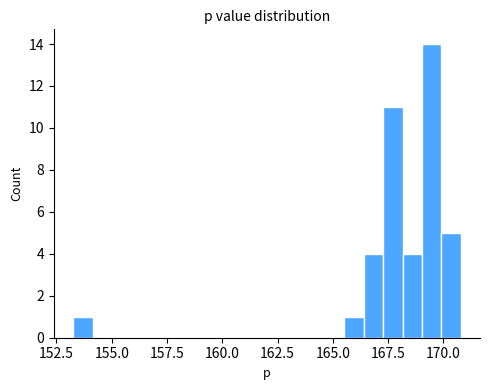

Read against the x-axis, roughly where is the centre of the tallest bar?

169.5